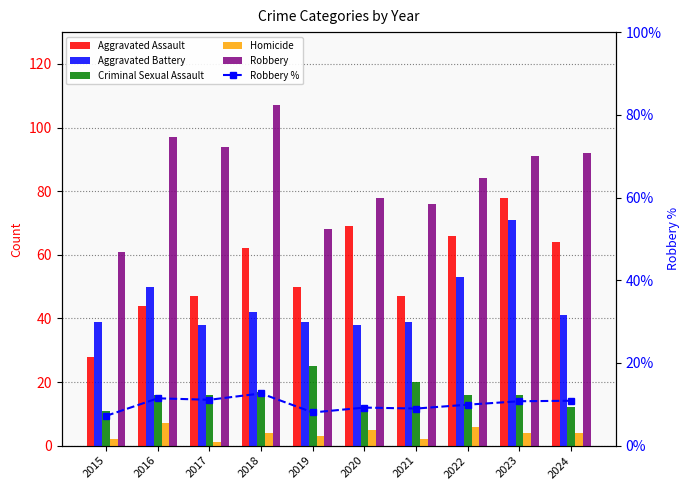

Is it true that Criminal Sexual Assault equals 22.3 at 2016?

False